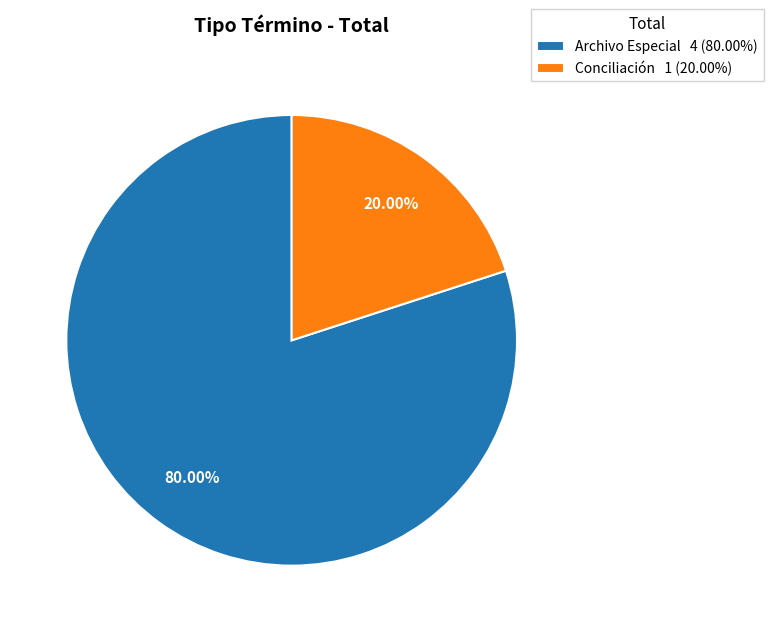

Is the sum of Conciliación and Archivo Especial greater than half?

Yes